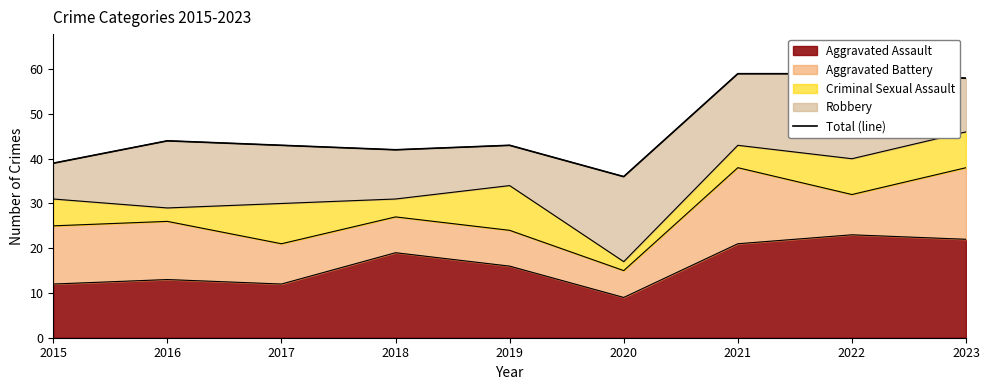

The value of Aggravated Assault at 2016 is 18. True or false?

False